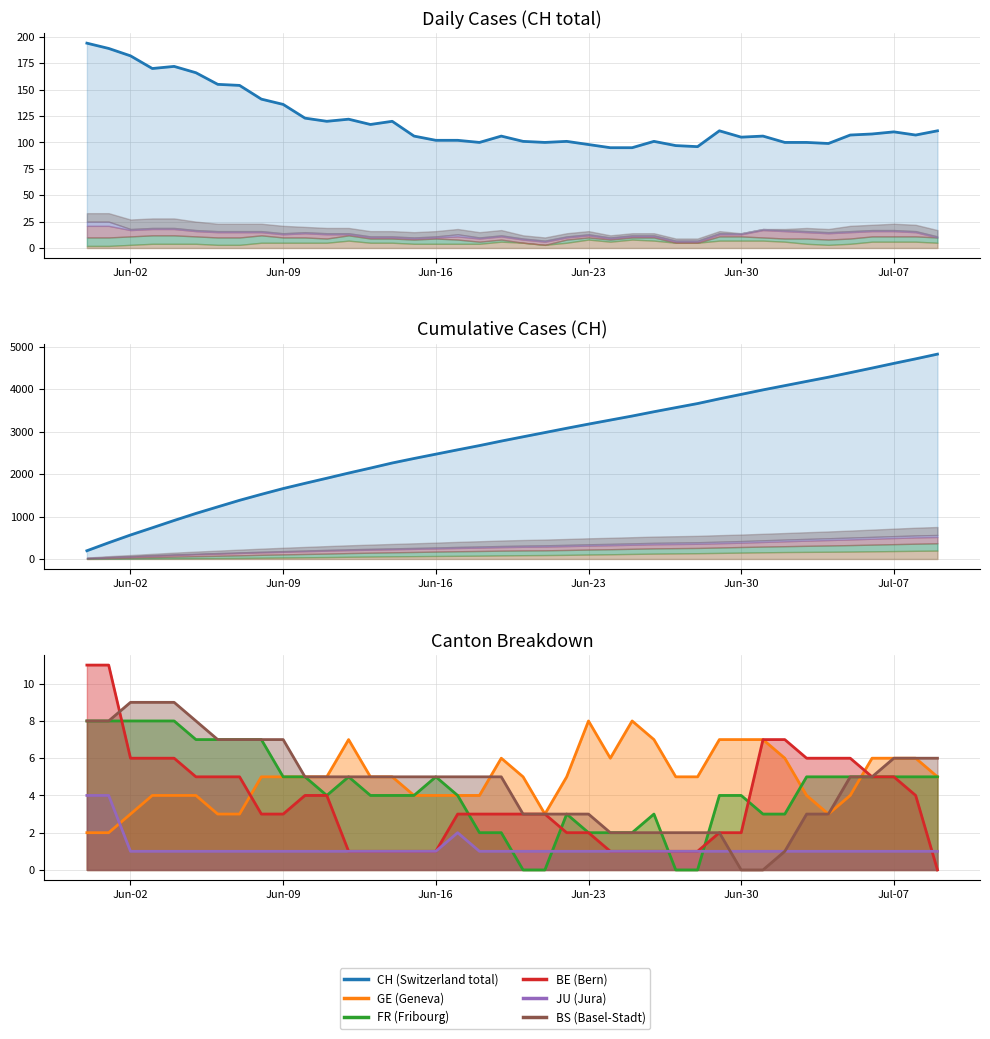

Reading left to right, what are all the values shown in this chart?

CH (Switzerland total): 194	383	565	735	907	1073	1228	1382	1523	1659	1782	1902	2024	2141	2261	2367	2469	2571	2671	2777	2878	2978	3079	3177	3272	3367	3468	3565	3661	3772	3877	3983	4083	4183	4282	4389	4497	4607	4714	4825
GE (Geneva): 2	2	3	4	4	4	3	3	5	5	5	5	7	5	5	4	4	4	4	6	5	3	5	8	6	8	7	5	5	7	7	7	6	4	3	4	6	6	6	5
FR (Fribourg): 8	8	8	8	8	7	7	7	7	5	5	4	5	4	4	4	5	4	2	2	0	0	3	2	2	2	3	0	0	4	4	3	3	5	5	5	5	5	5	5
BE (Bern): 11	11	6	6	6	5	5	5	3	3	4	4	1	1	1	1	1	3	3	3	3	3	2	2	1	1	1	1	1	2	2	7	7	6	6	6	5	5	4	0
JU (Jura): 4	4	1	1	1	1	1	1	1	1	1	1	1	1	1	1	1	2	1	1	1	1	1	1	1	1	1	1	1	1	1	1	1	1	1	1	1	1	1	1
BS (Basel-Stadt): 8	8	9	9	9	8	7	7	7	7	5	5	5	5	5	5	5	5	5	5	3	3	3	3	2	2	2	2	2	2	0	0	1	3	3	5	5	6	6	6